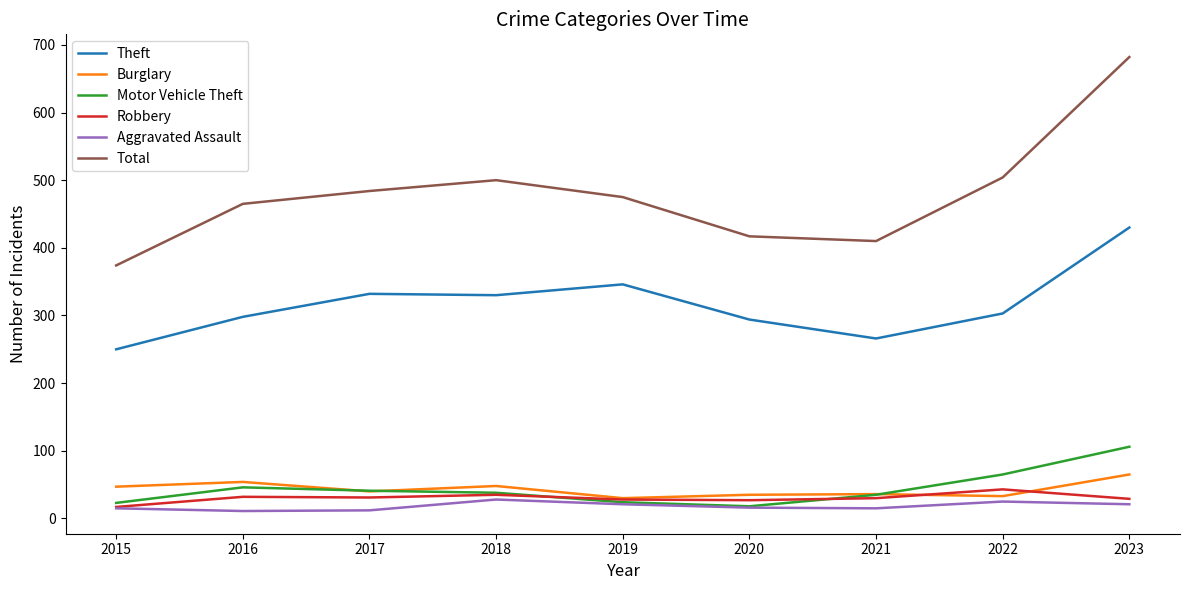

What is the minimum value shown in the chart?

11